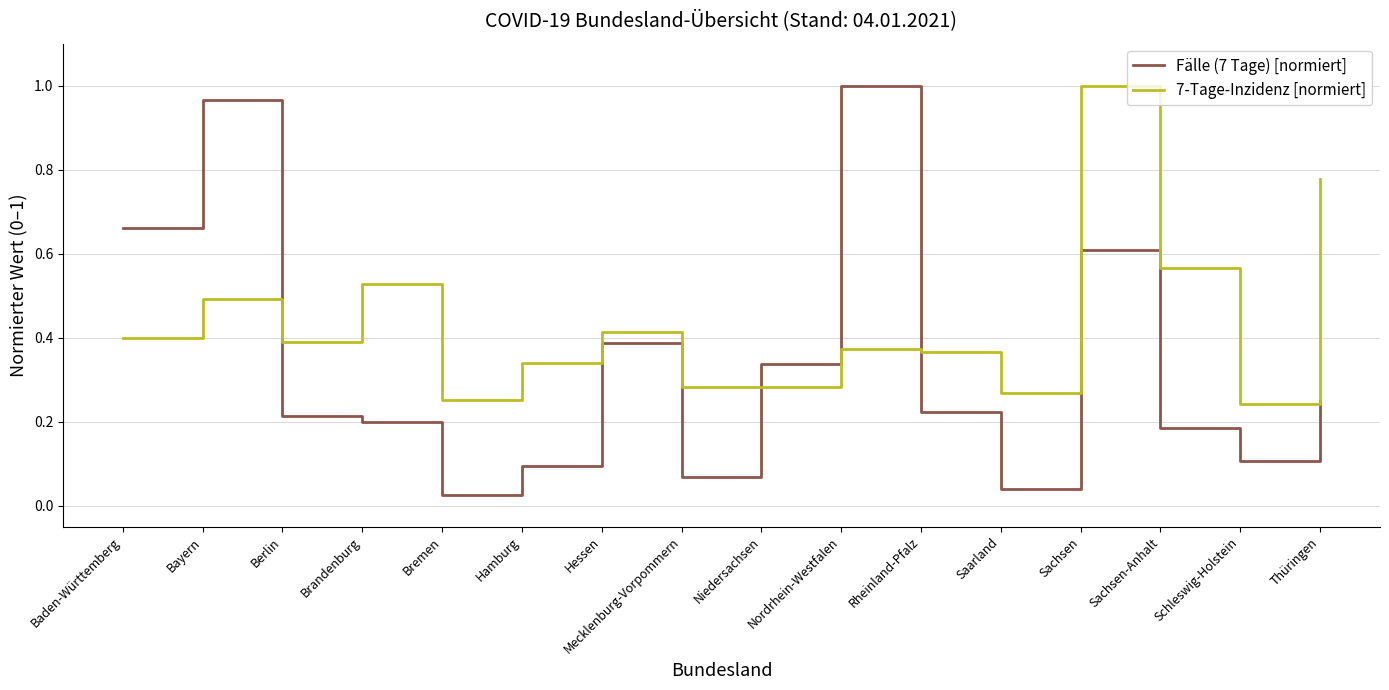

How many series are shown in this chart?

2